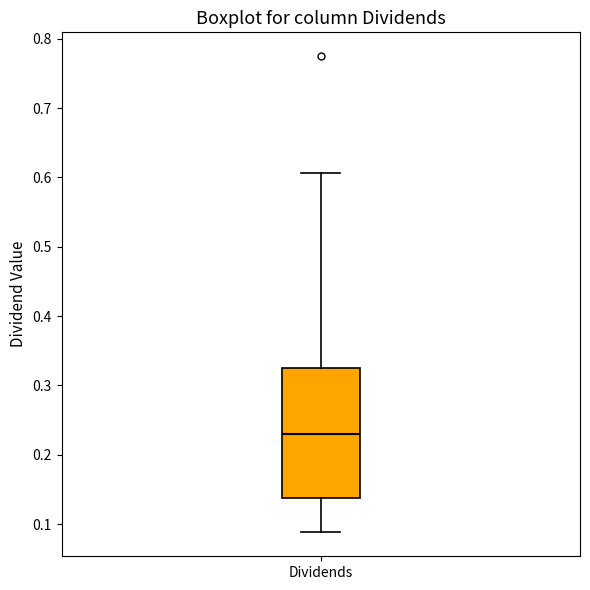

Read this box plot against the y-axis: the position of the median line, the range covered by the box, and the ends of both whiskers. The values are not printed on the chart, so give them approximately, as read against the axis.

median 0.23, box 0.14 to 0.33, whiskers 0.09 to 0.61